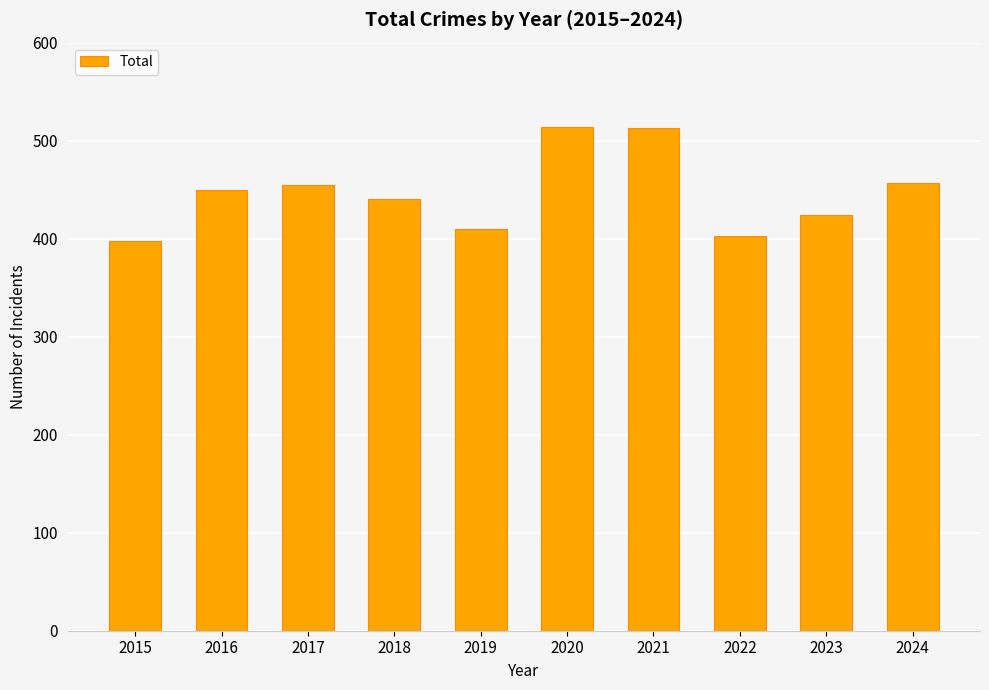

What is the sum of the values at 2019 and 2017?

865